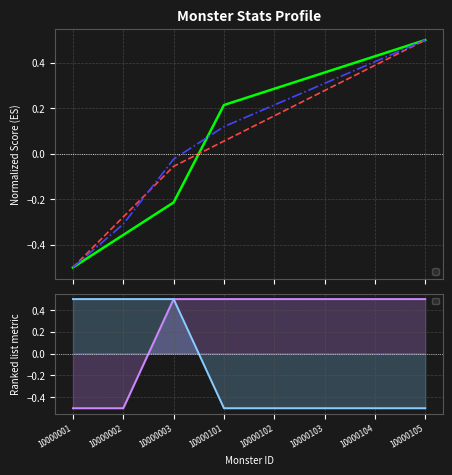

Reading left to right, list all the values displayed in this chart.

_hp: -0.5	-0.4	-0.2	0.2	0.3	0.4	0.4	0.5
_attack: -0.5	-0.3	-0.1	0.1	0.2	0.3	0.4	0.5
_exp: -0.5	-0.3	-0.0	0.1	0.2	0.3	0.4	0.5
_df: -0.5	-0.5	0.5	0.5	0.5	0.5	0.5	0.5
_mf: 0.5	0.5	0.5	-0.5	-0.5	-0.5	-0.5	-0.5